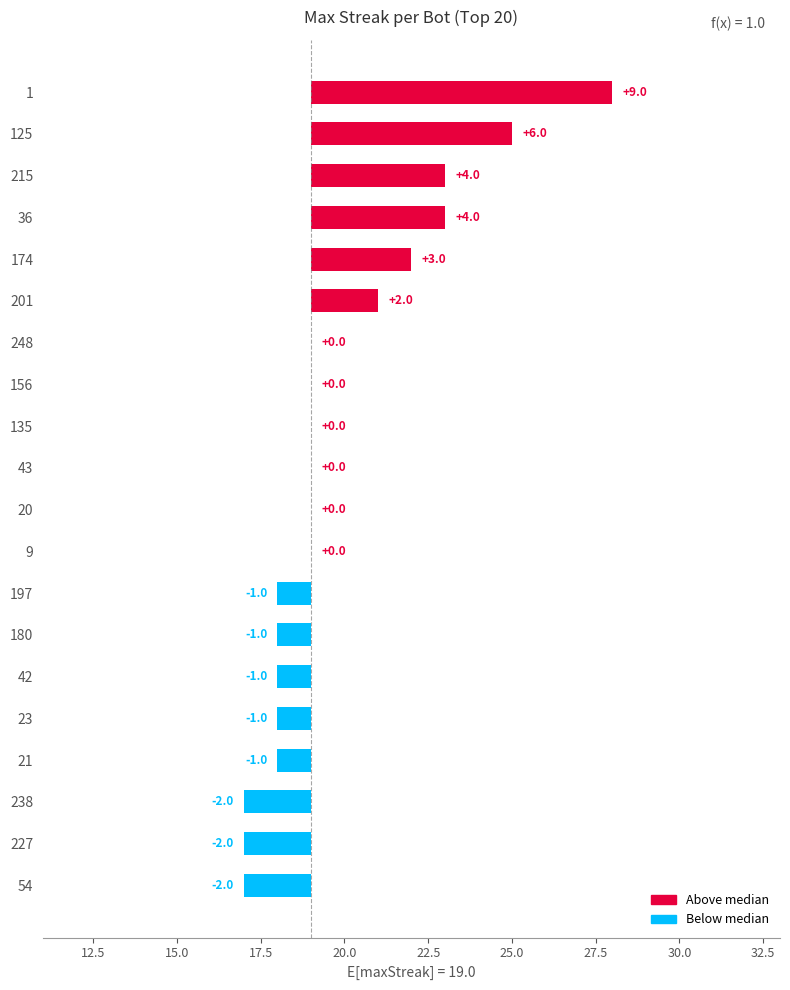

The value at 1 is 3. True or false?

False